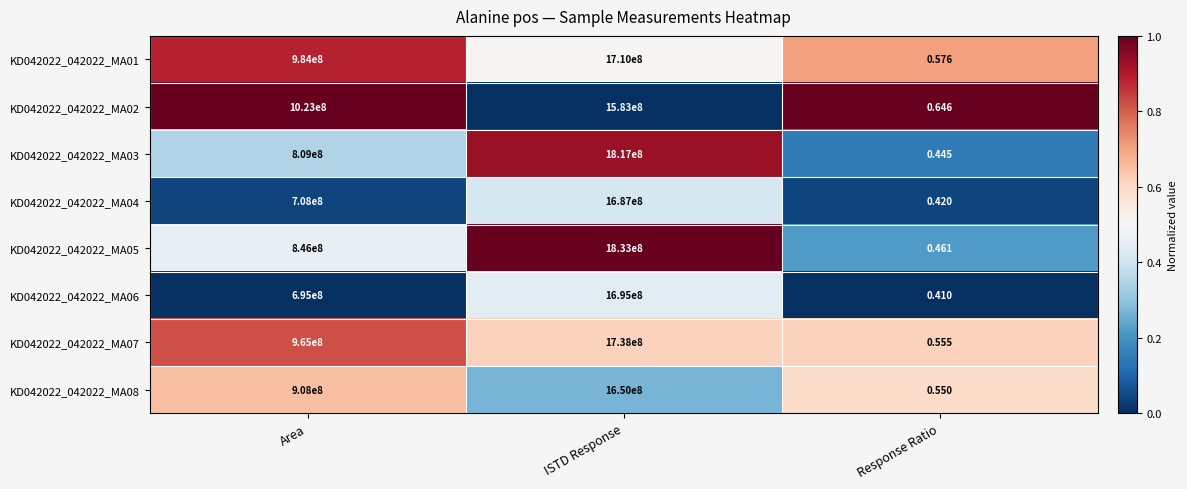

Where is KD042022_042022_MA05 nearest to the value 916500000?

Area